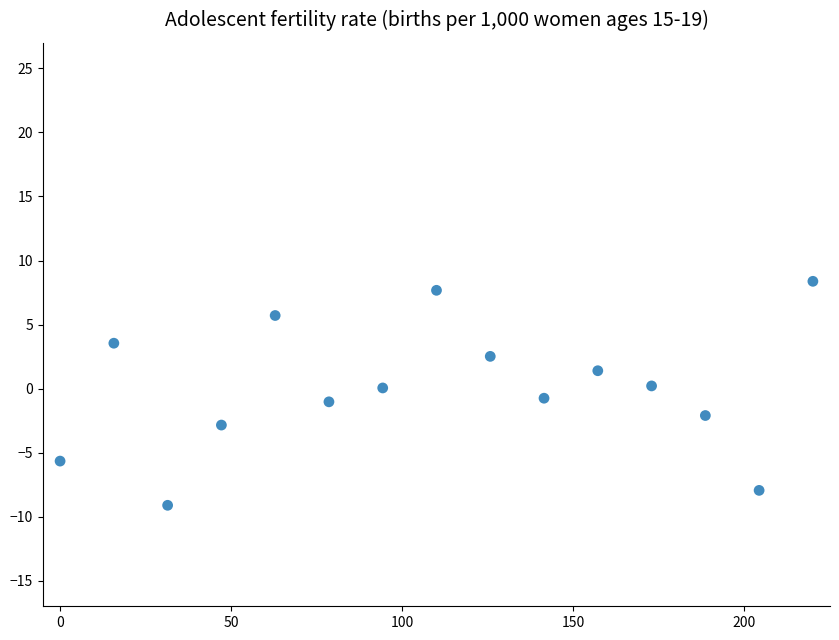

What is the range of Y values (max minus min)?

17.5